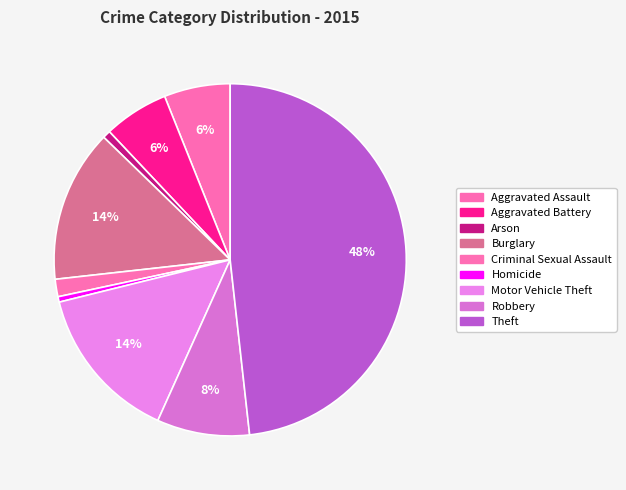

What is the largest slice in the pie chart?

Theft